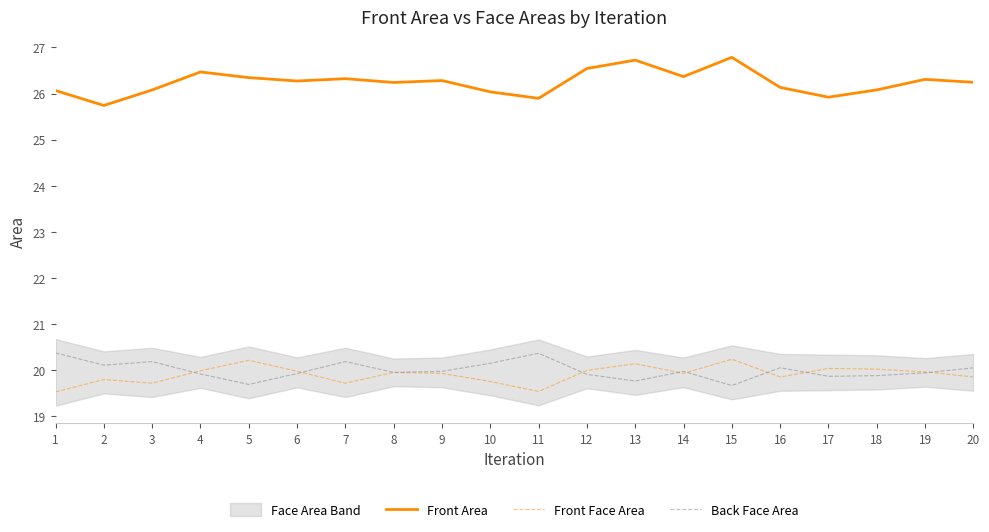

What is the difference between the highest and lowest values at 9?

6.4